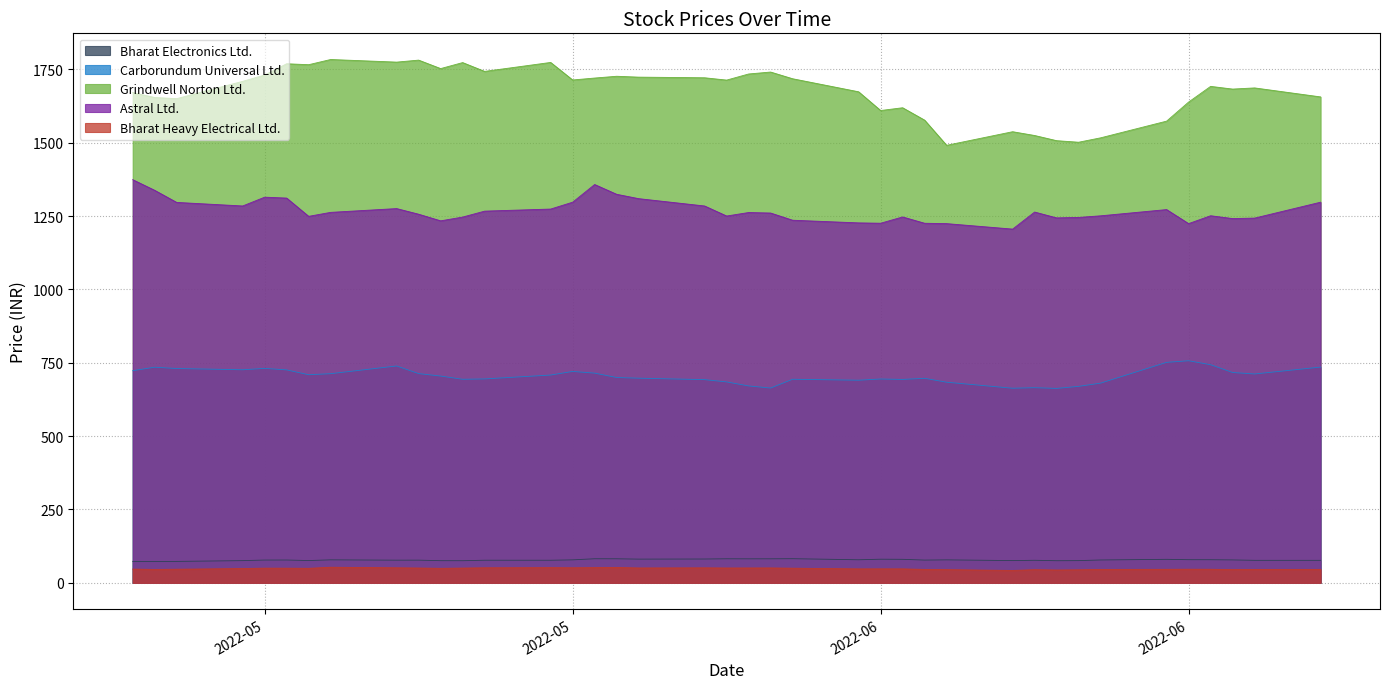

At which category does Bharat Heavy Electrical Ltd. reach its first local valley?

2022-05-12